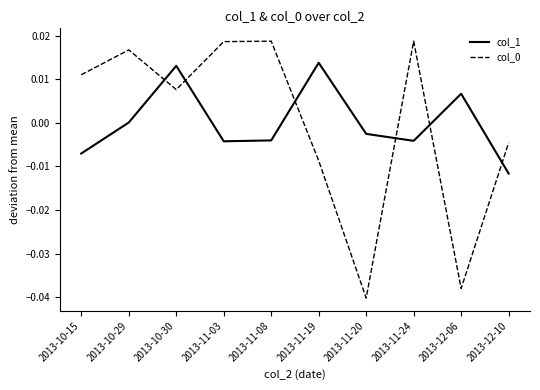

Which label corresponds to the smallest value in the chart?

2013-11-20